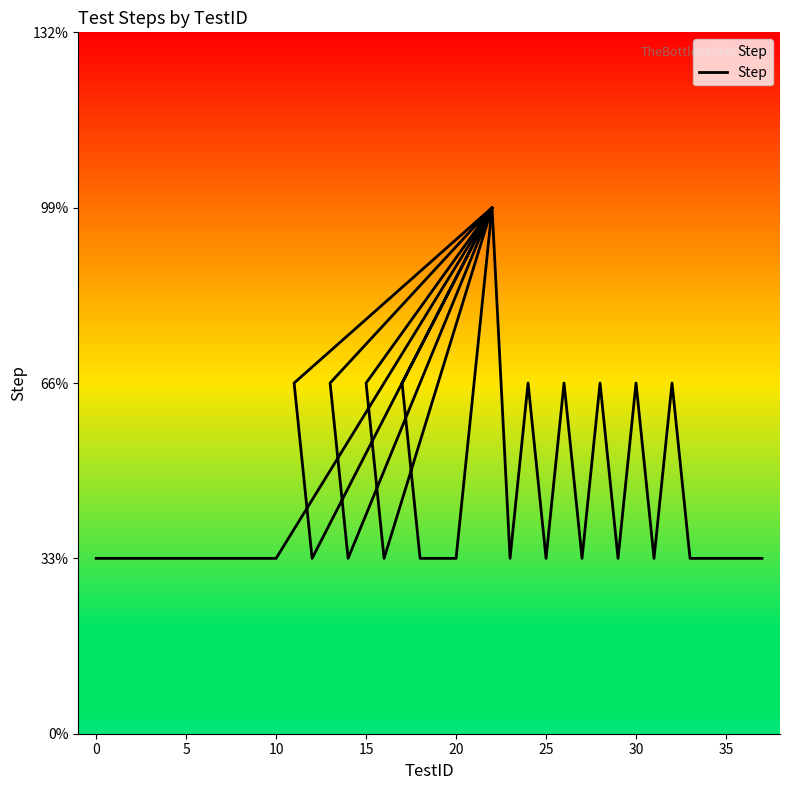

How many categories are shown in the chart?

40